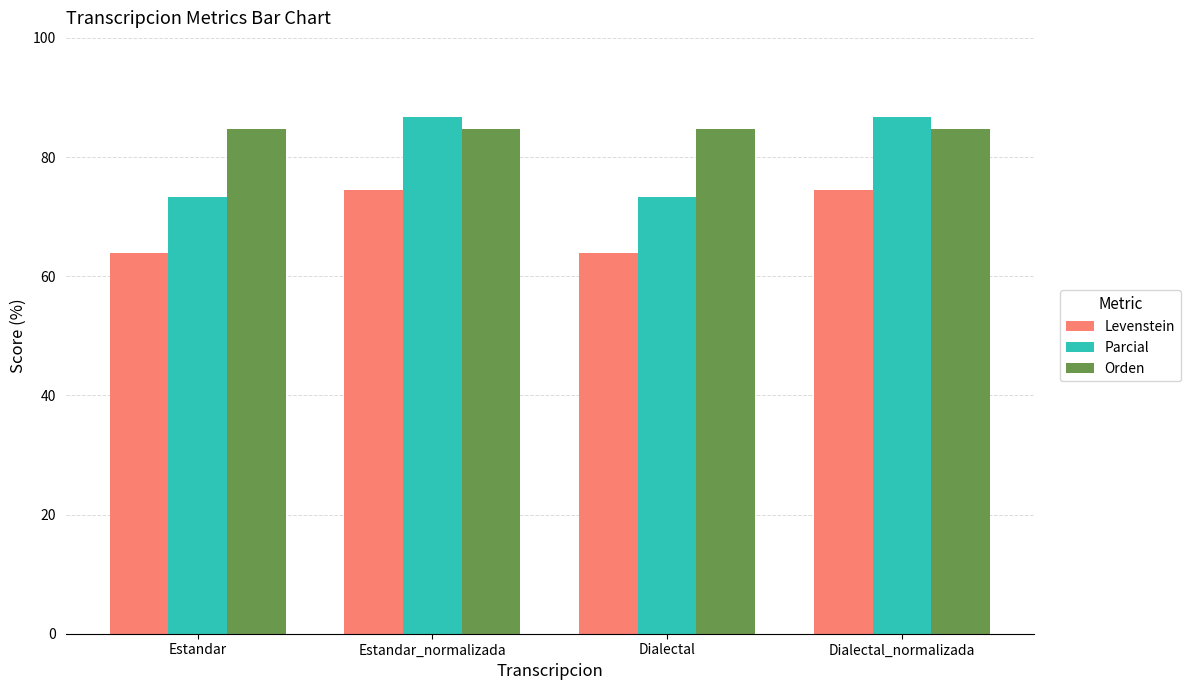

Reading right to left, what are all the values shown in this chart?

Levenstein: 74.5	63.9	74.5	63.9
Parcial: 86.7	73.3	86.7	73.3
Orden: 84.8	84.8	84.8	84.8